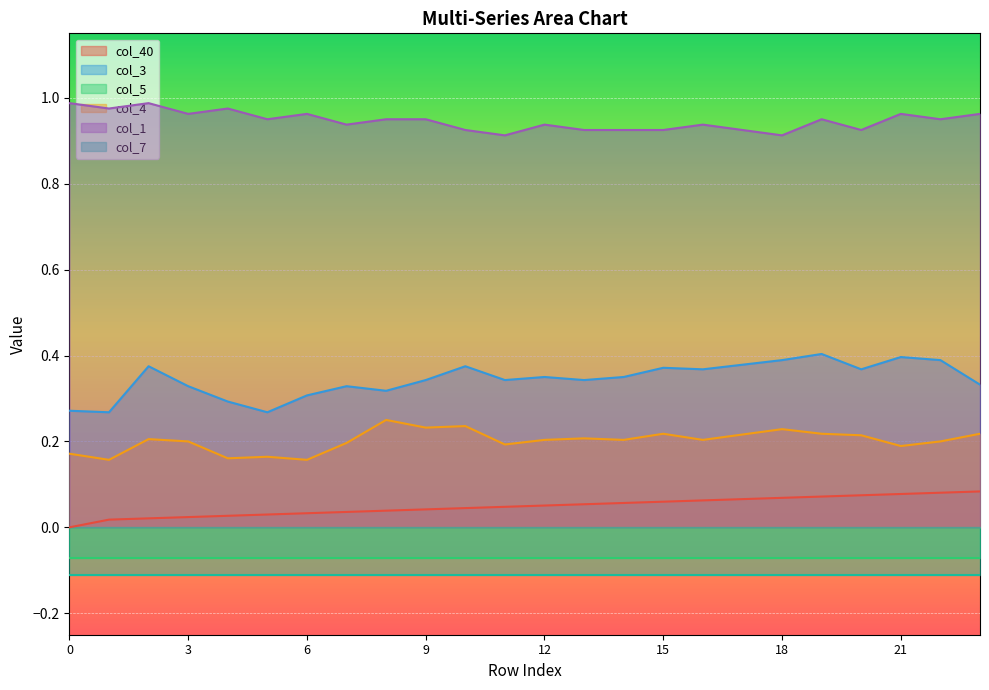

Is the value of col_40 at 21 greater than the value of col_1 at 19?

No